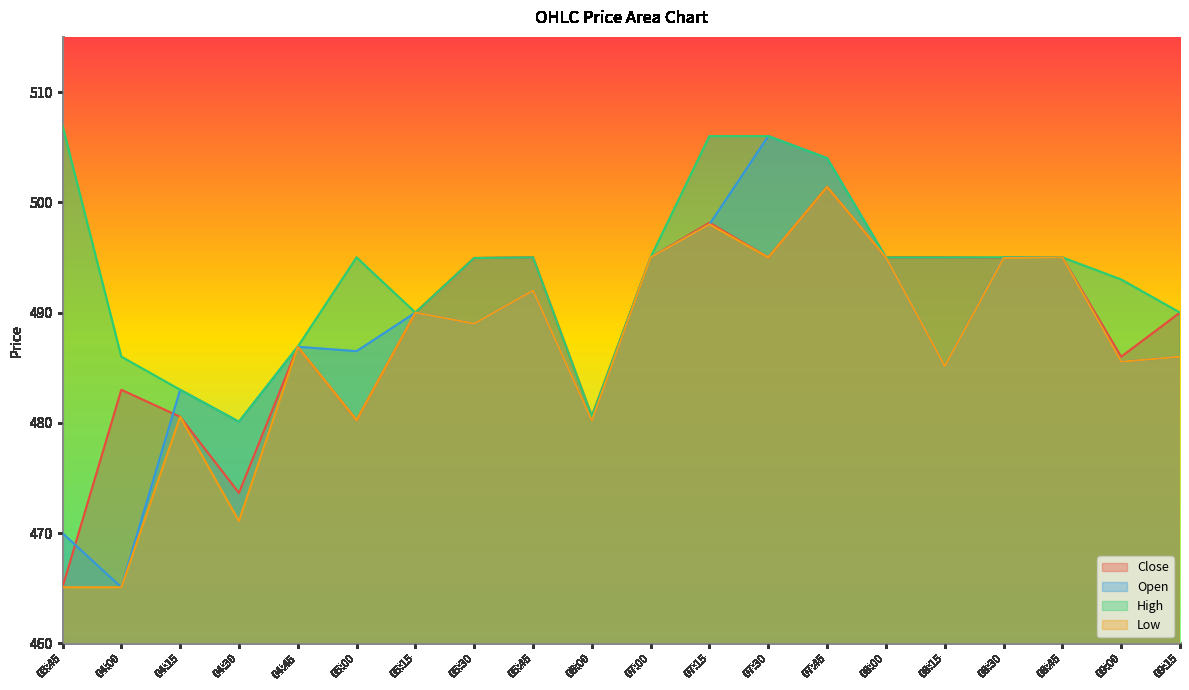

Which series has the largest total across all categories?

High